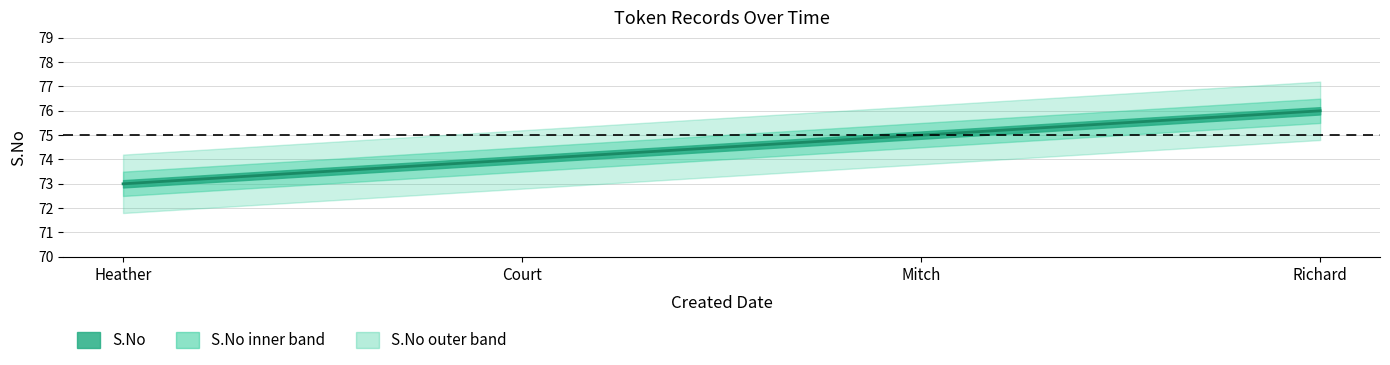

List the labels in order of value, smallest first.

Heather, Court, Mitch, Richard